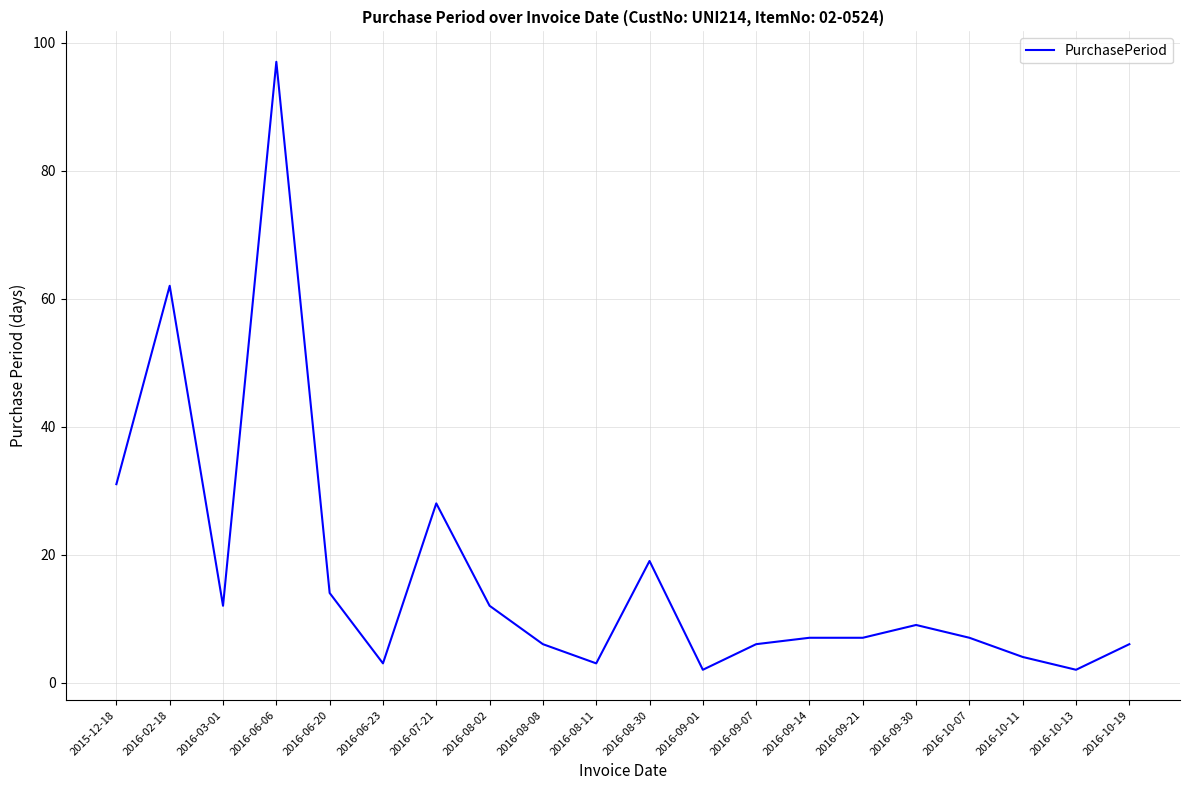

What is the difference between the maximum and minimum values?

95